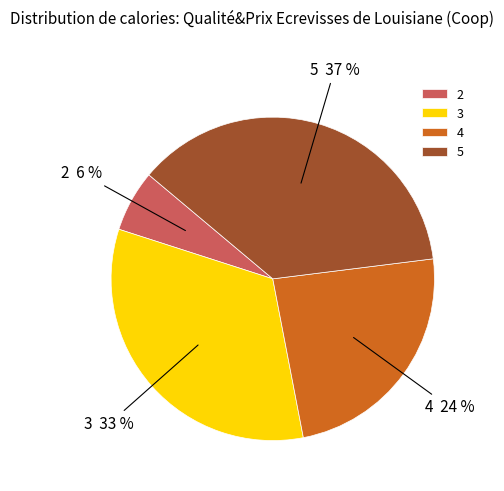

True or false: 5 accounts for 37% of the total.

True